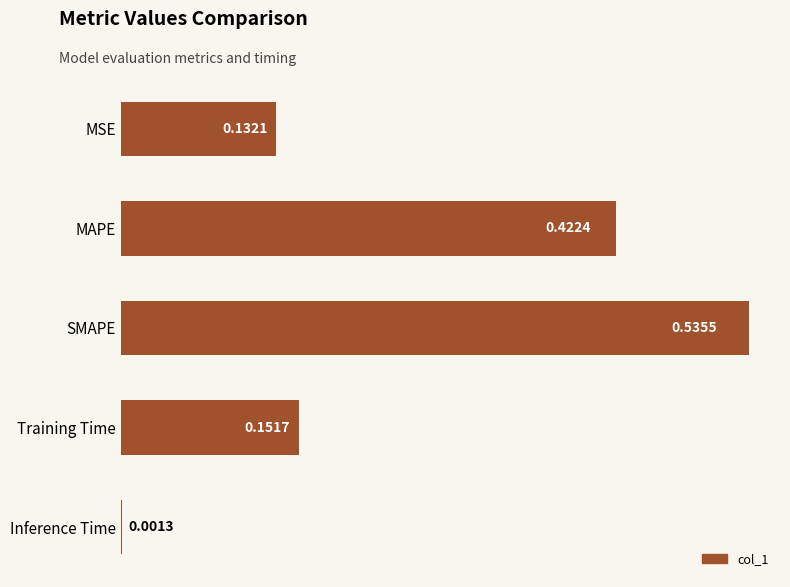

What is the sum of all values?

1.2